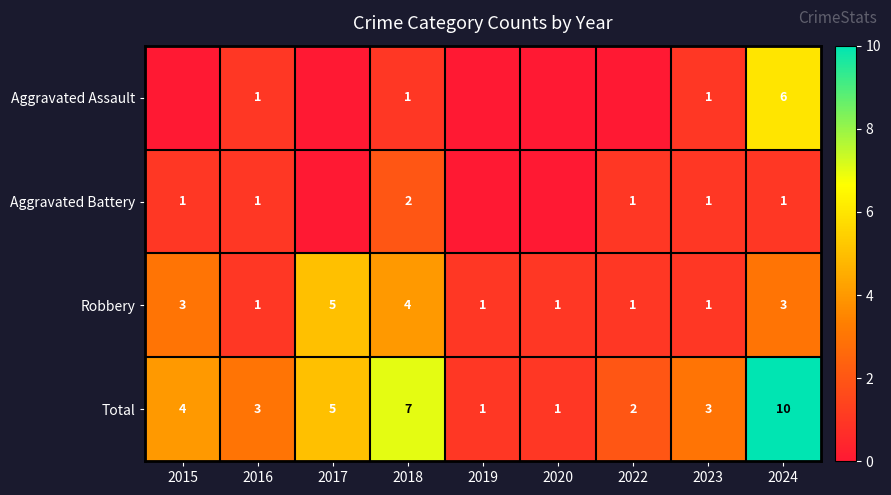

Count the Total values in the range 2 to 5.

5